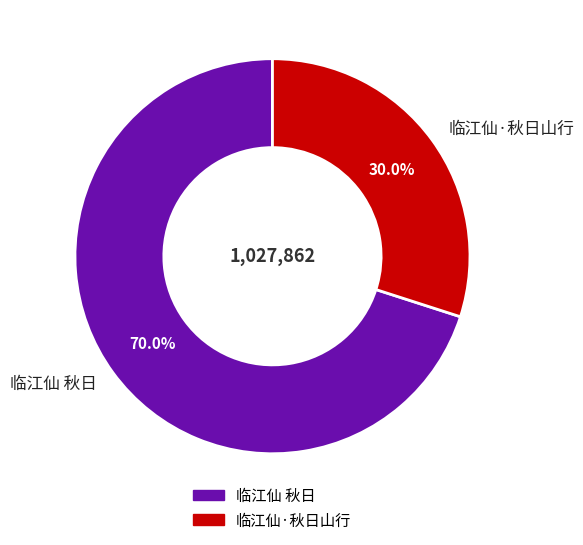

Which category has the smallest portion of the pie?

临江仙·秋日山行